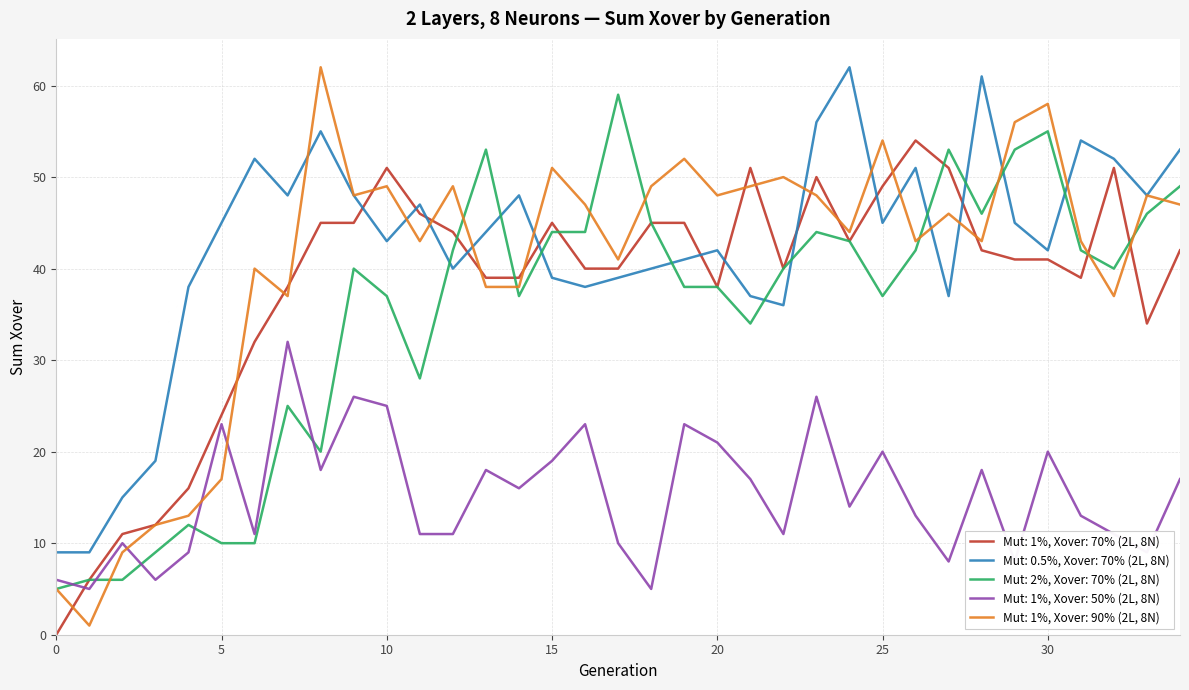

Which series has the widest spread of values?

Mut: 1%, Xover: 90% (2L, 8N)